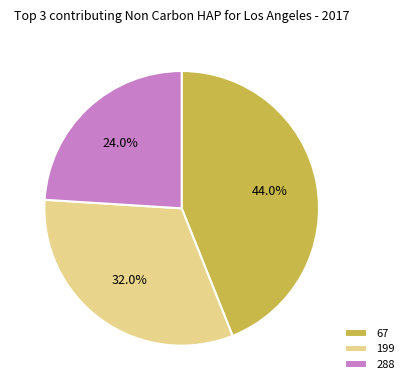

True or false: 199 accounts for 41% of the total.

False